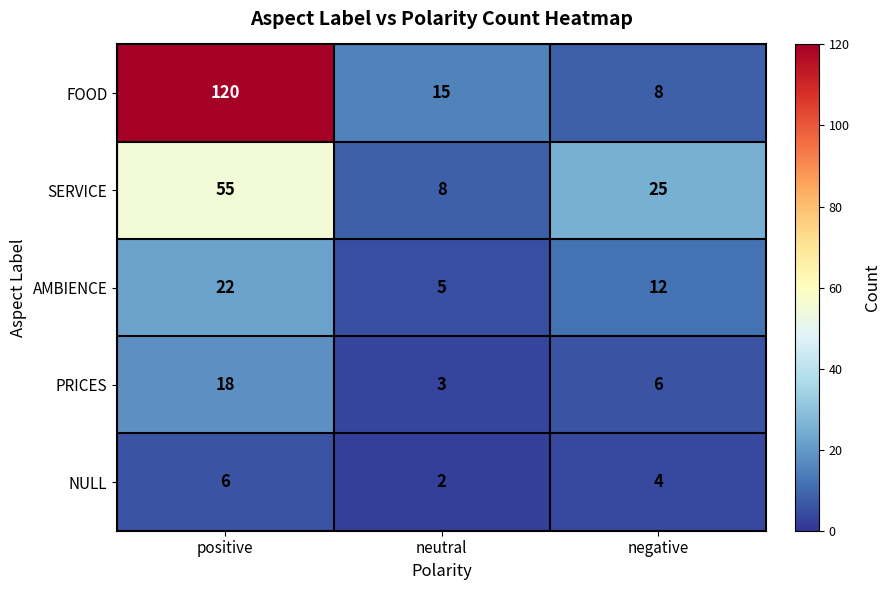

How many NULL values are between 2 and 6?

3